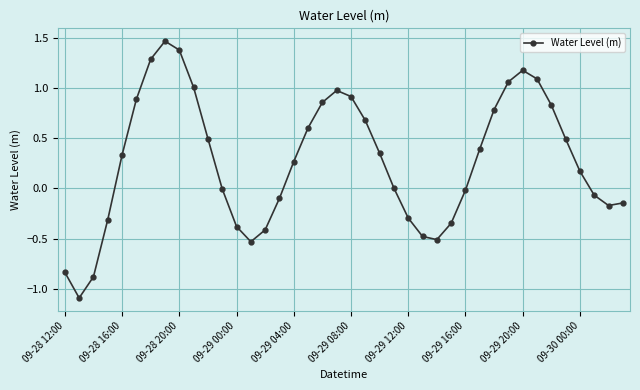

How many lines are shown in the chart?

1